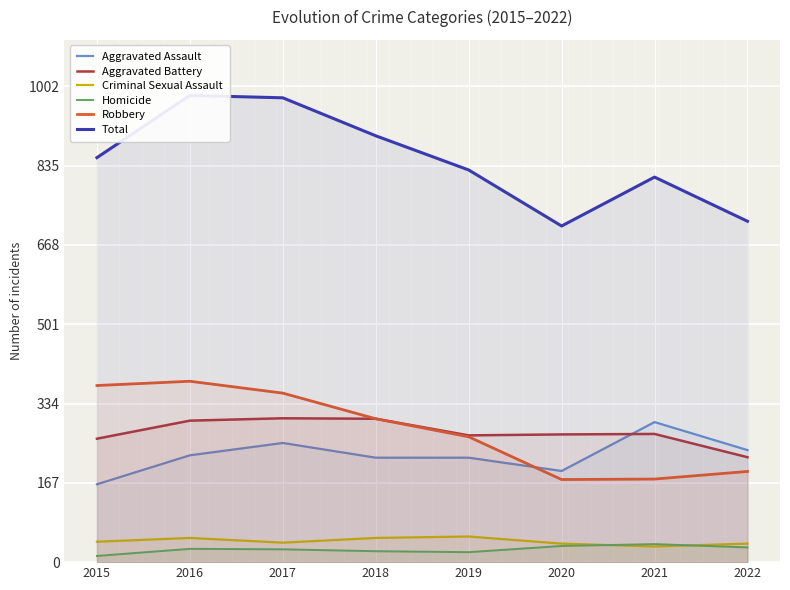

What is the difference between the maximum and minimum values in the Homicide series?

25